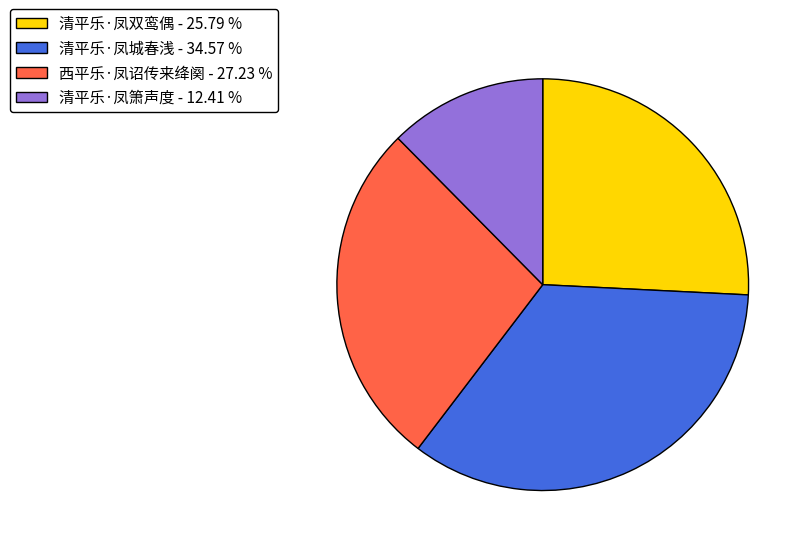

Does 清平乐·凤城春浅 account for over 50% of the chart?

No